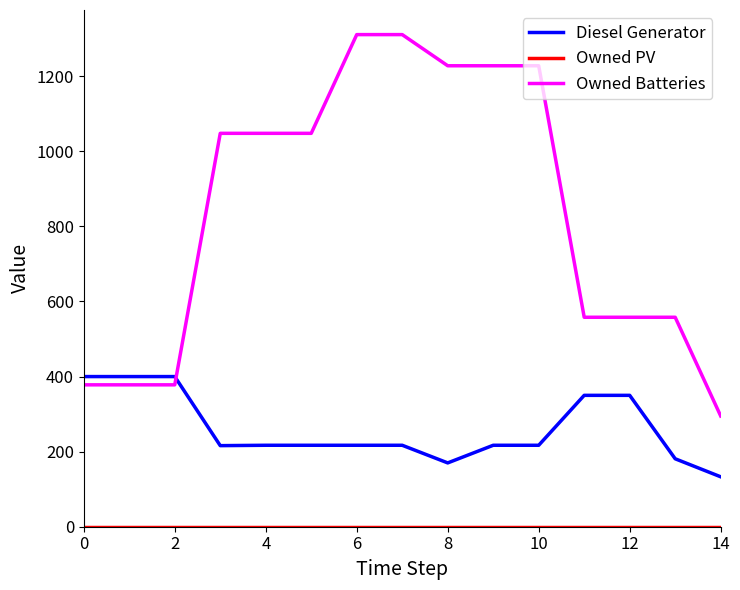

Which series has the largest range (max minus min)?

Owned Batteries